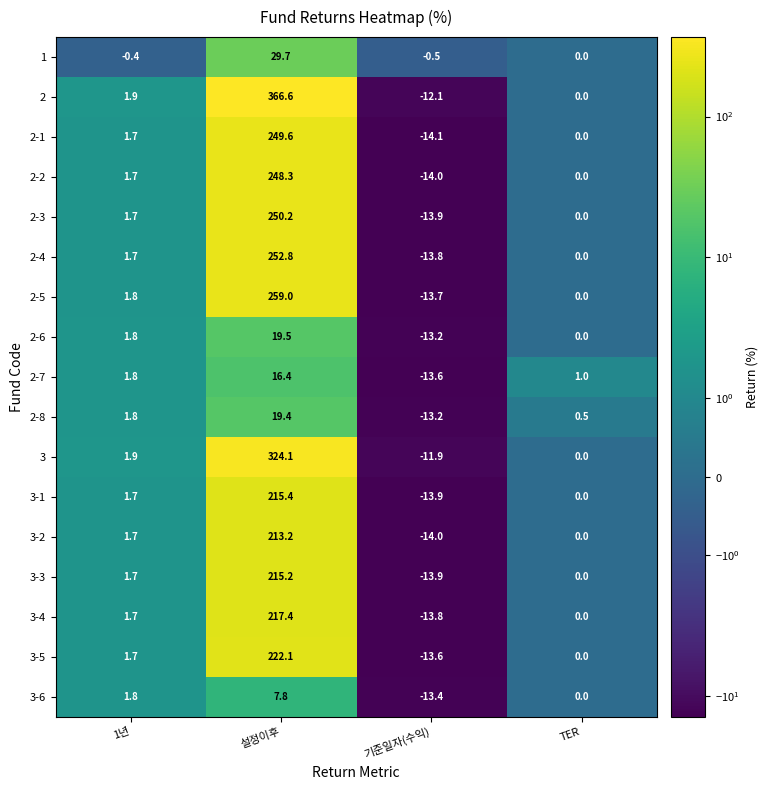

What is the difference between the maximum and minimum values in the 2-1 series?

263.7